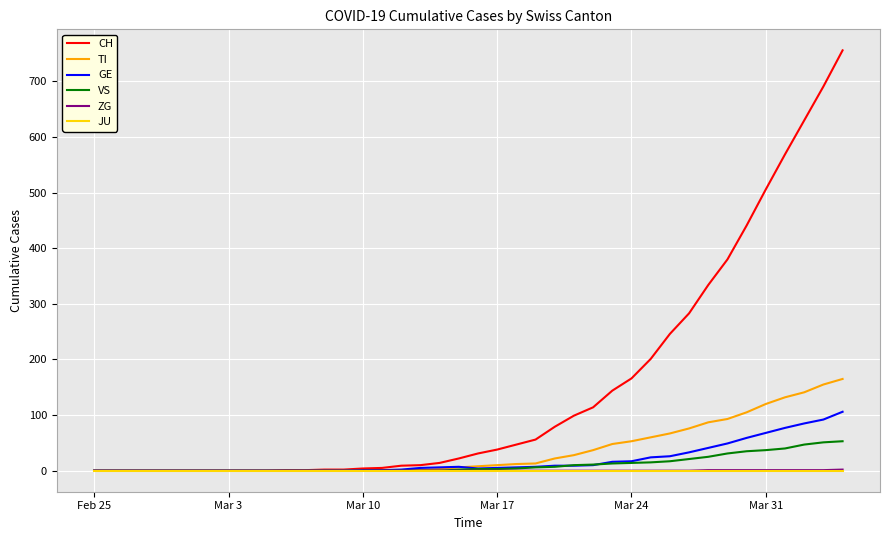

What is the highest value of the TI series?

165